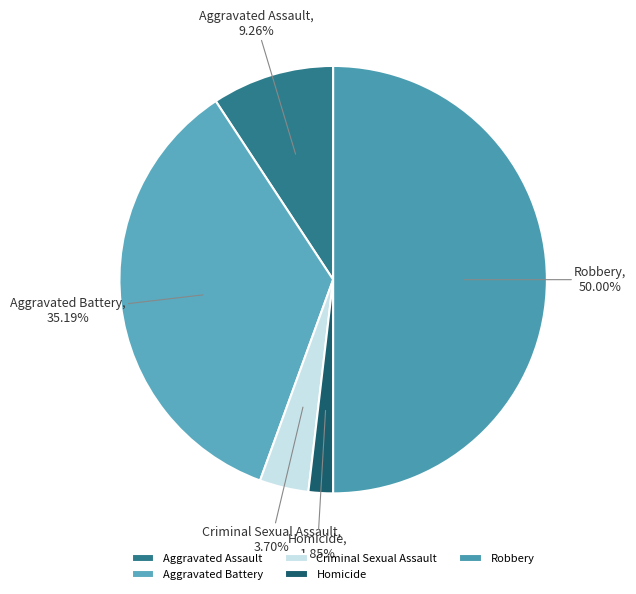

Is it true that Homicide is 2% of the pie?

True